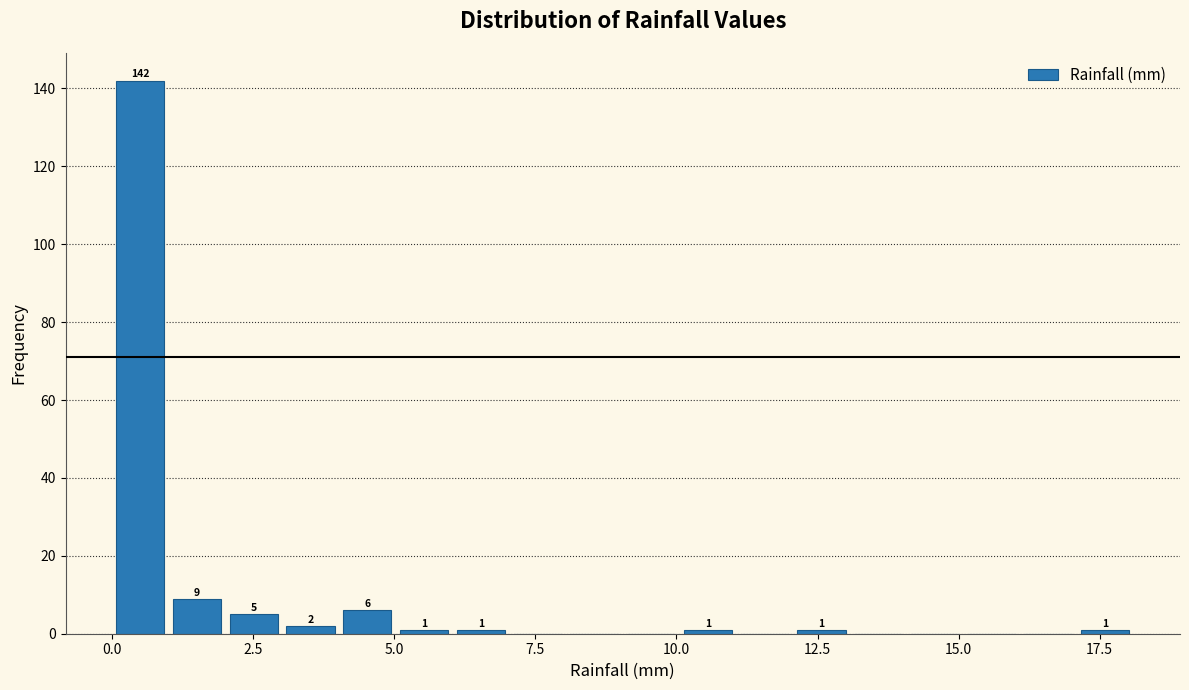

Read against the x-axis, roughly where is the centre of the tallest bar?

0.5